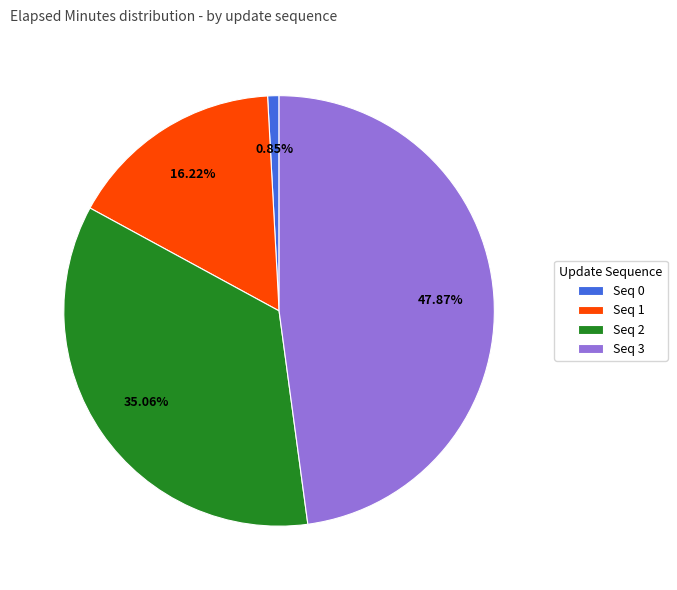

Combined, do Seq 1 and Seq 3 account for over 50%?

Yes